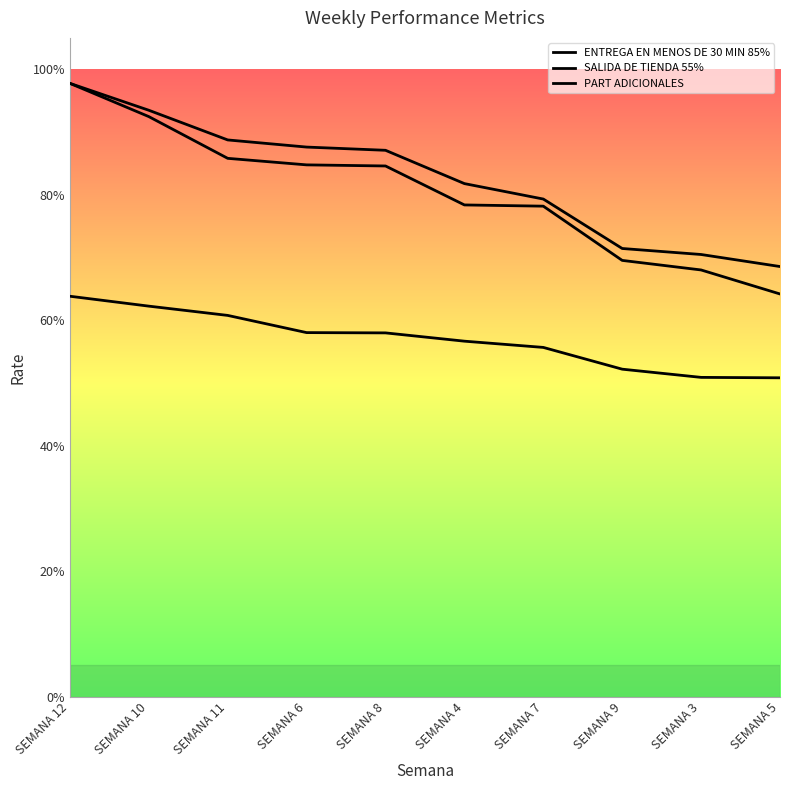

What is the difference between the maximum and minimum values in the SALIDA DE TIENDA 55% series?

0.3